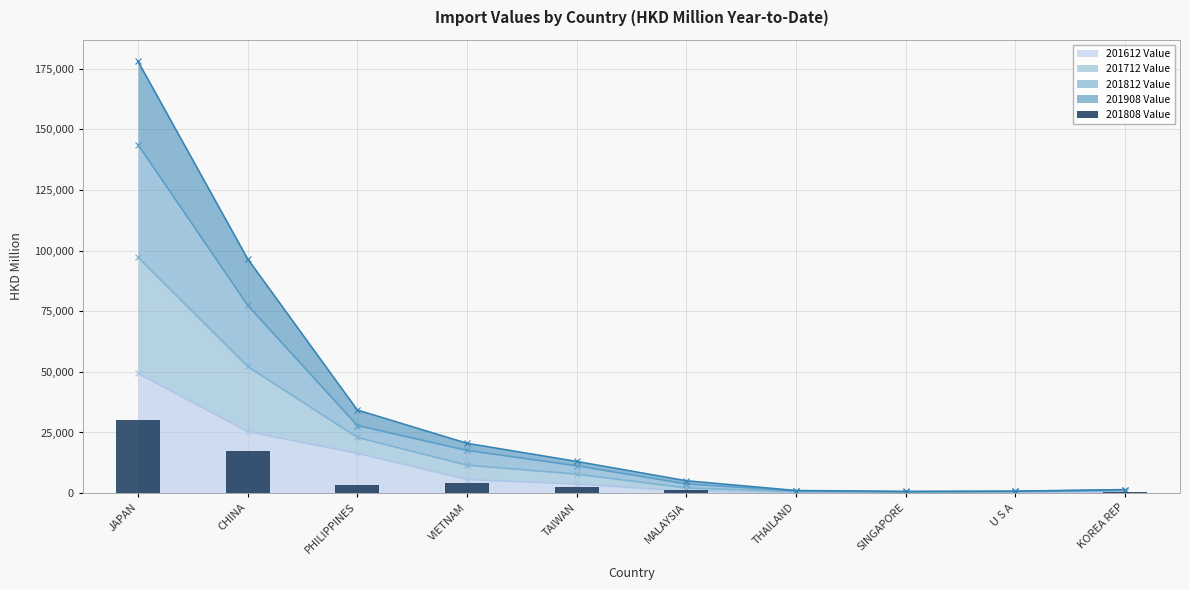

What is the sum of all values?

59171.8